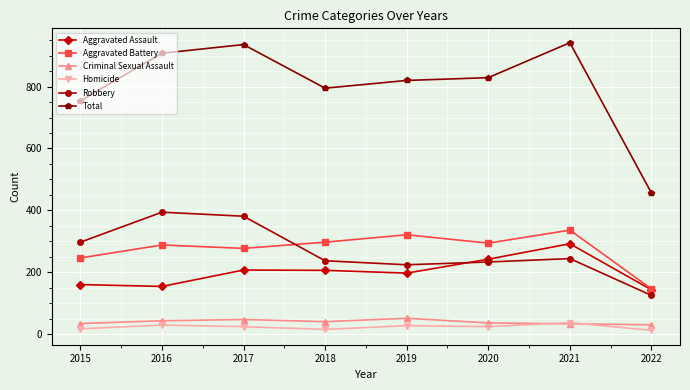

Is it true that Aggravated Battery equals 336 at 2021?

True